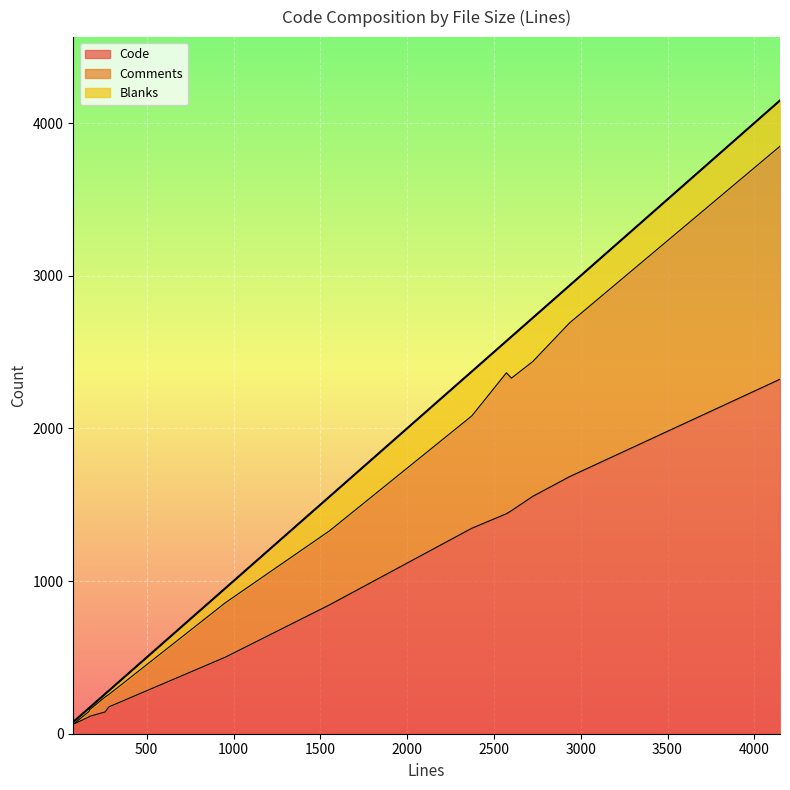

Count the number of categories in the chart.

13